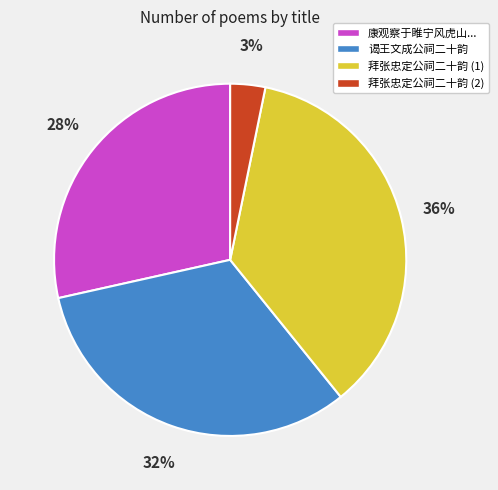

Is it true that 谒王文成公祠二十韵 is 32% of the pie?

True